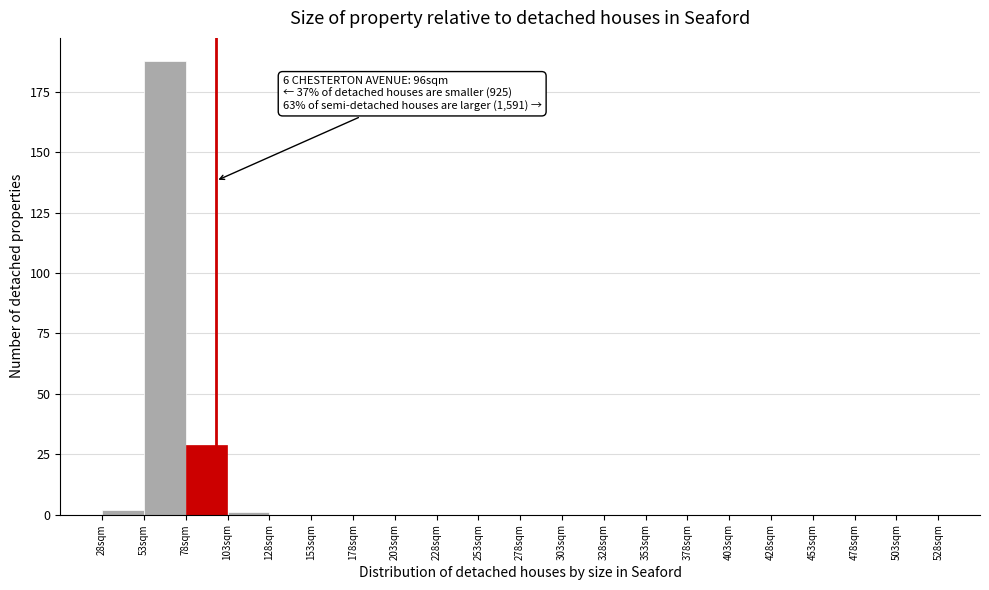

Which range on the x-axis has the tallest bar?

53 to 78